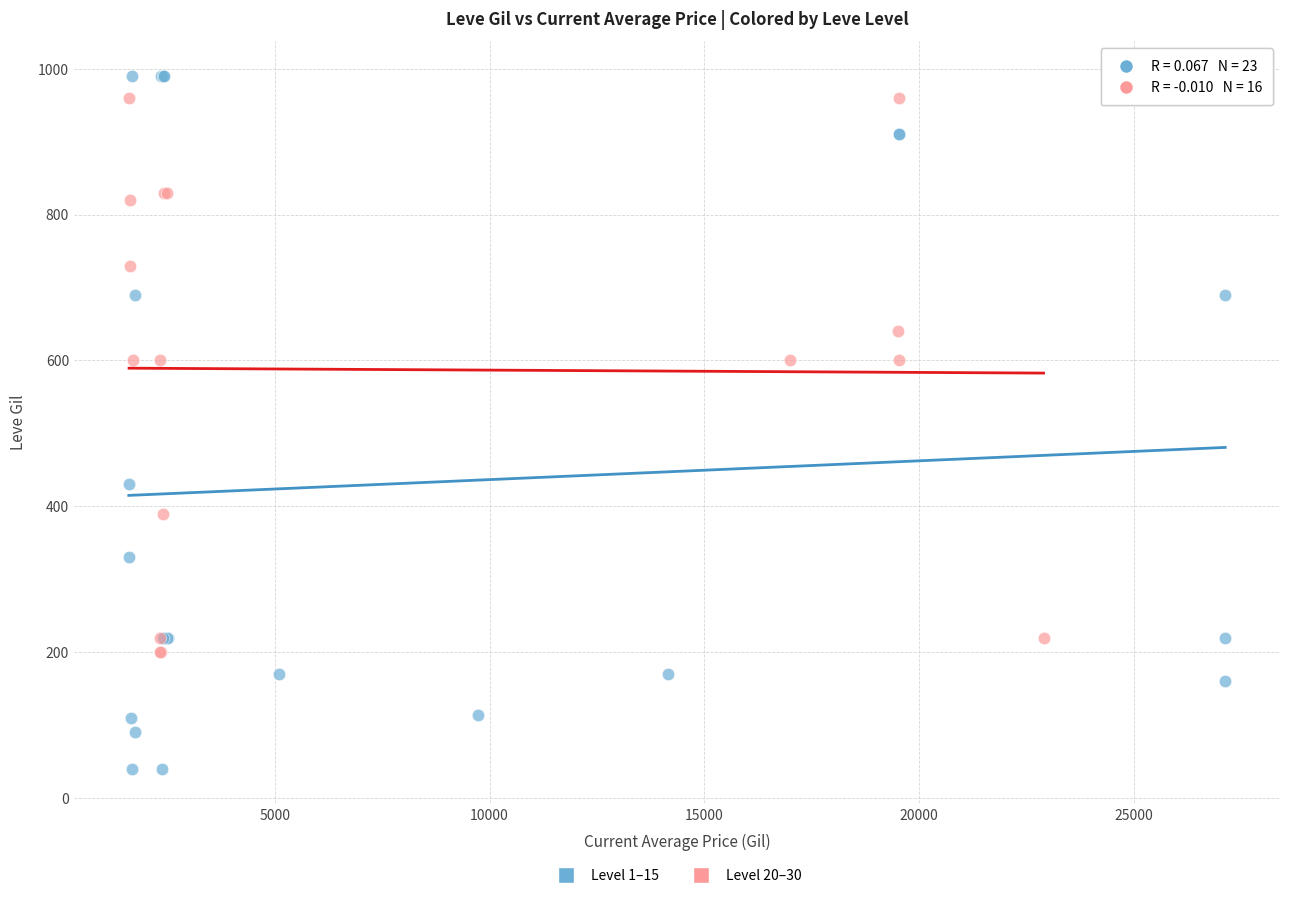

What are all the series names shown in the legend?

Level 1–15, Level 20–30